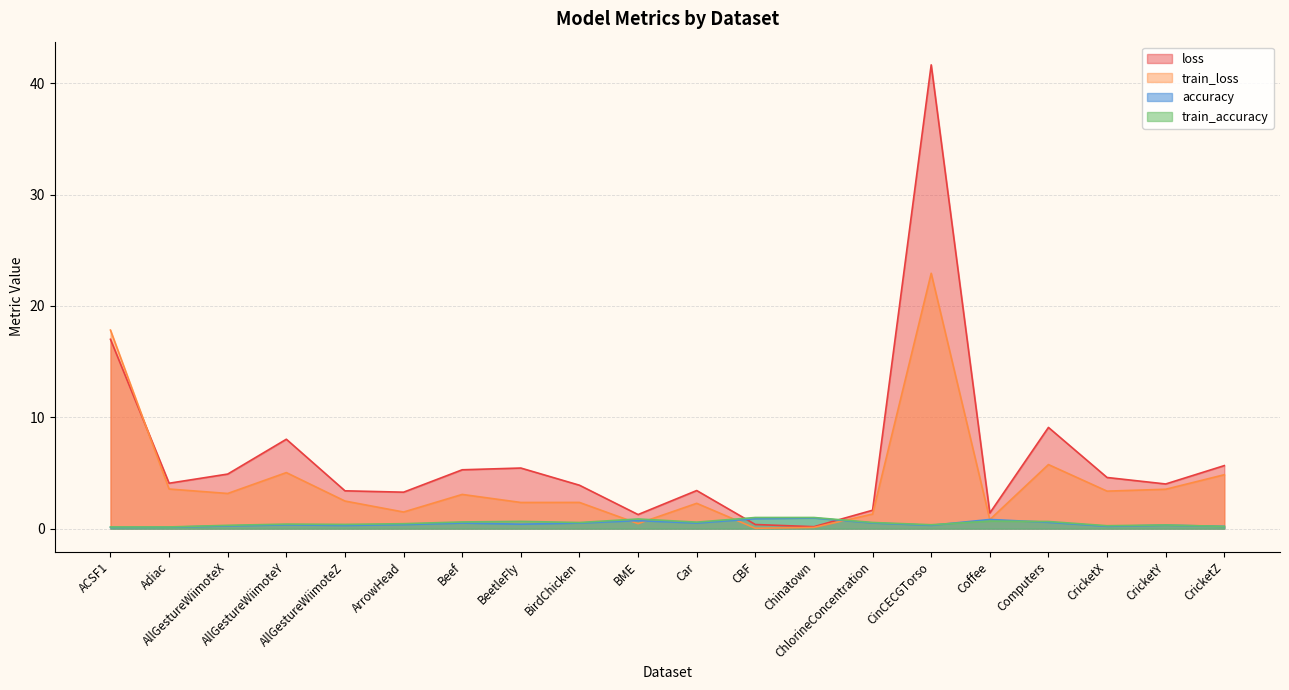

True or false: accuracy has a value of 0.3 at BirdChicken.

False